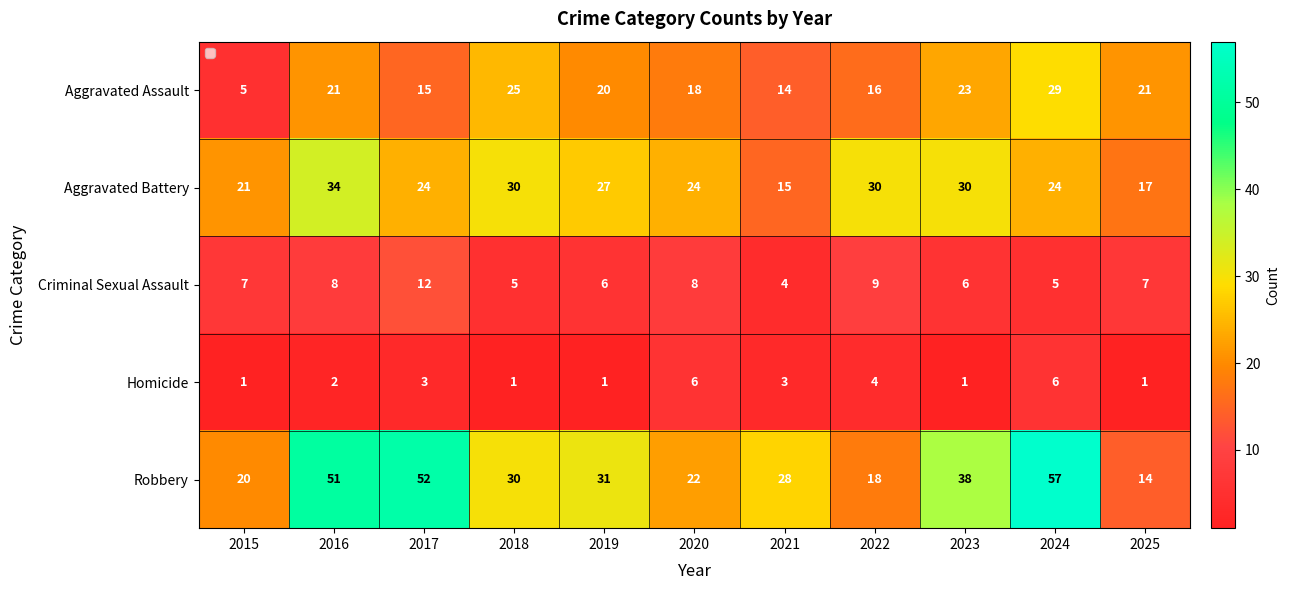

At which label does Aggravated Battery first exceed 24?

2016